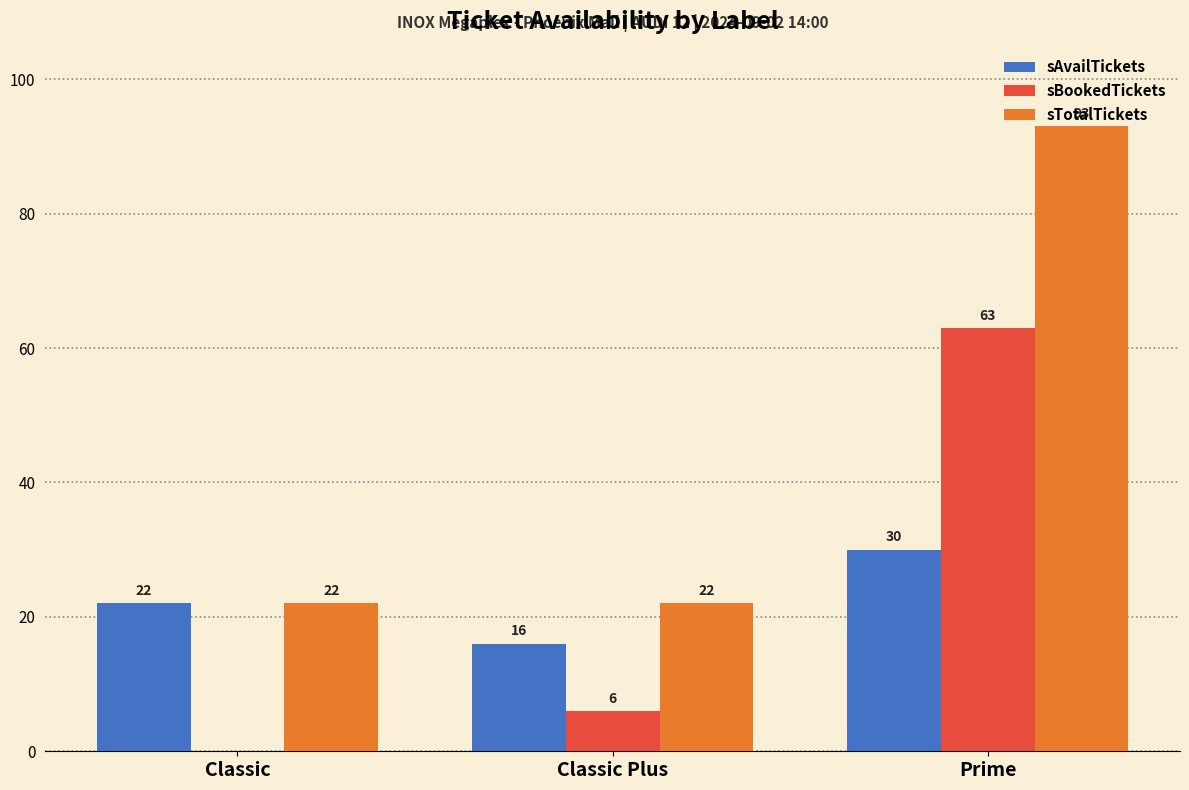

What is the sum of the sTotalTickets values at Classic and Prime?

115